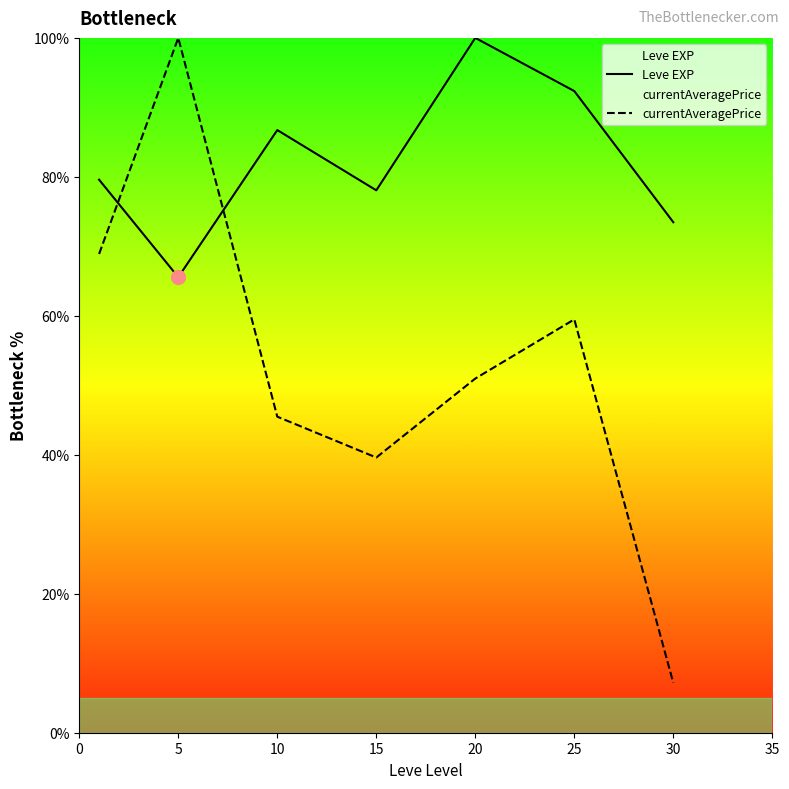

Reading left to right, what are all the values shown in this chart?

Leve EXP: 79.6	65.6	86.7	78.1	100.0	92.3	73.5
currentAveragePrice: 68.9	100.0	45.5	39.6	51.0	59.5	7.2